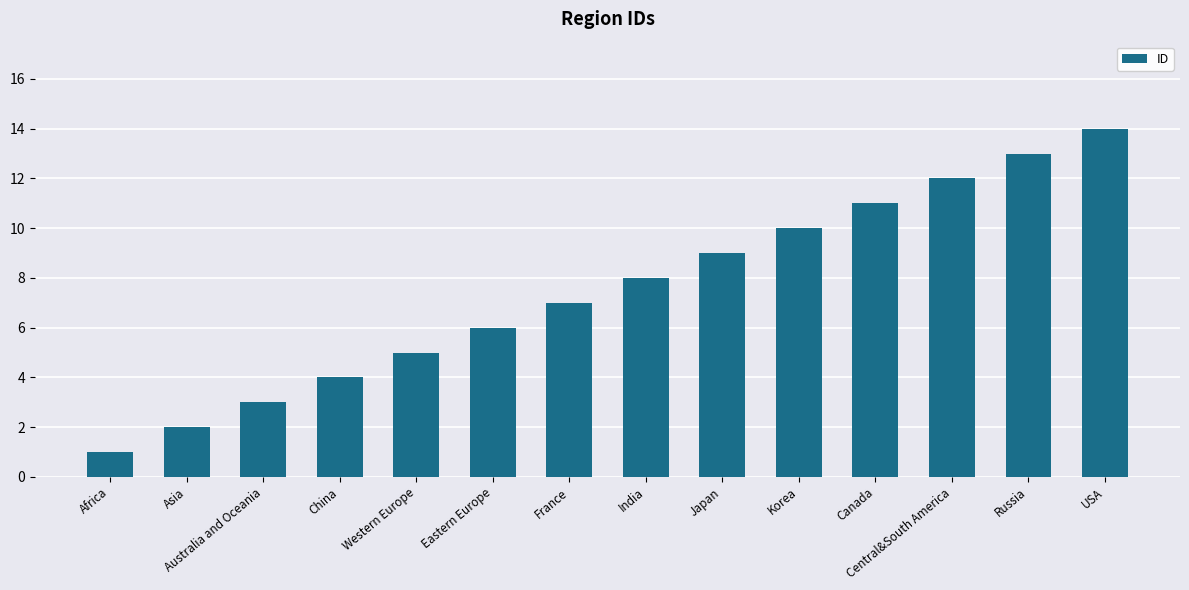

Which category has the highest value across all series?

USA